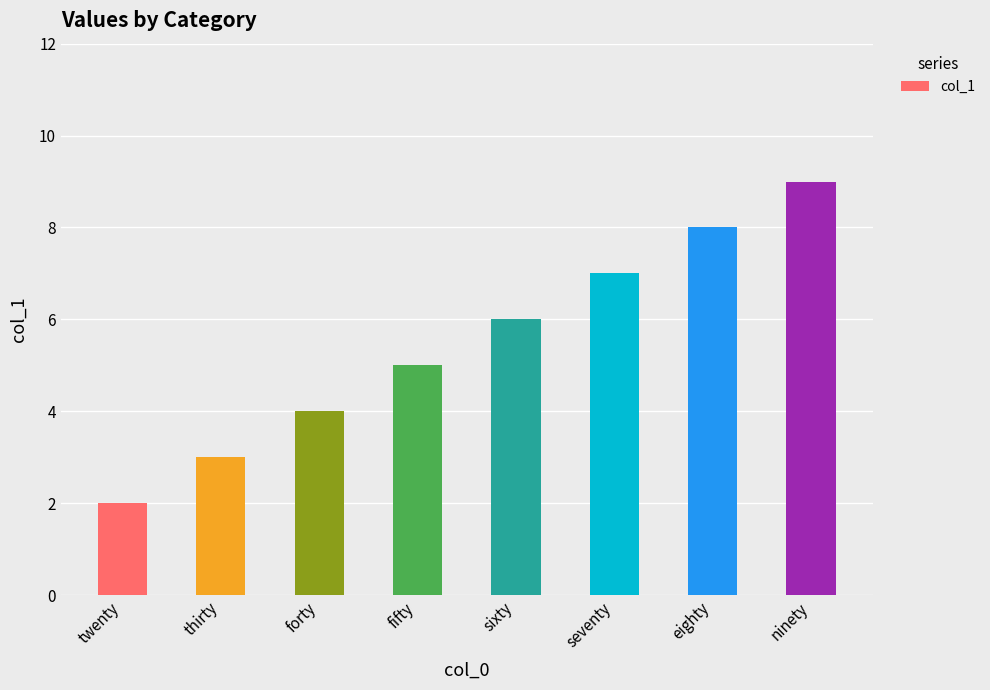

List the labels in order of value, smallest first.

twenty, thirty, forty, fifty, sixty, seventy, eighty, ninety